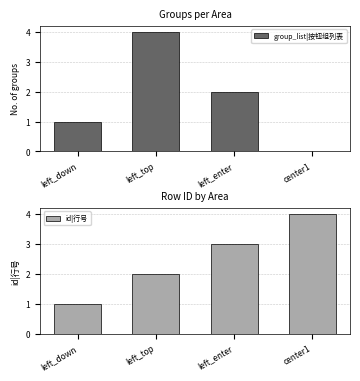

How many bars are there in total?

8